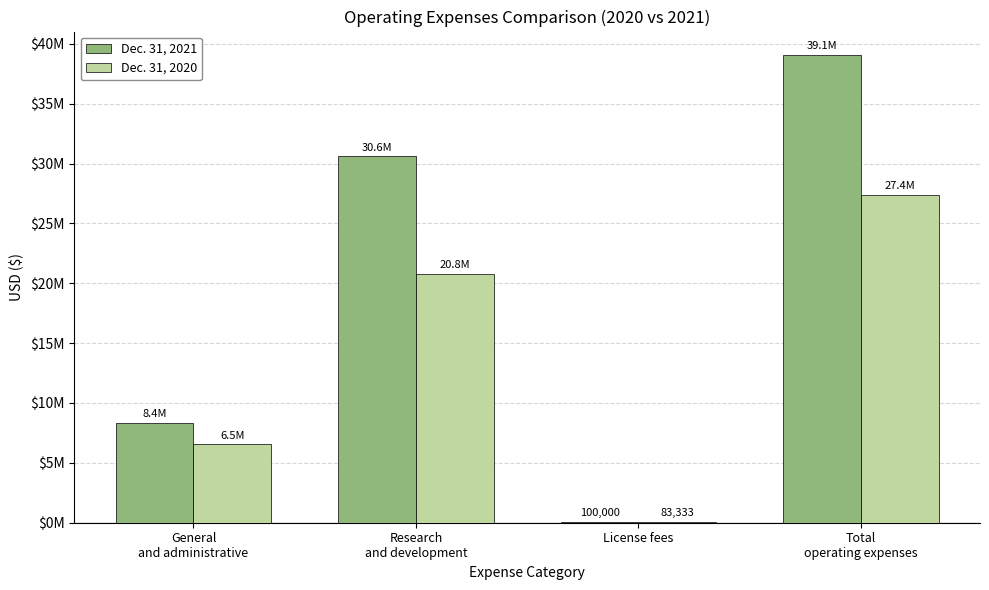

Which series changed the most between General
and administrative and License fees?

Dec. 31, 2021